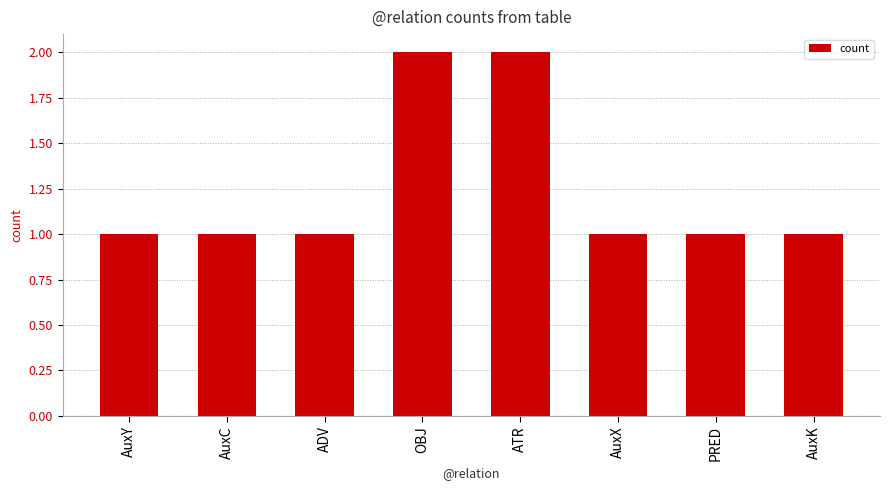

How many values are between 1 and 2?

8